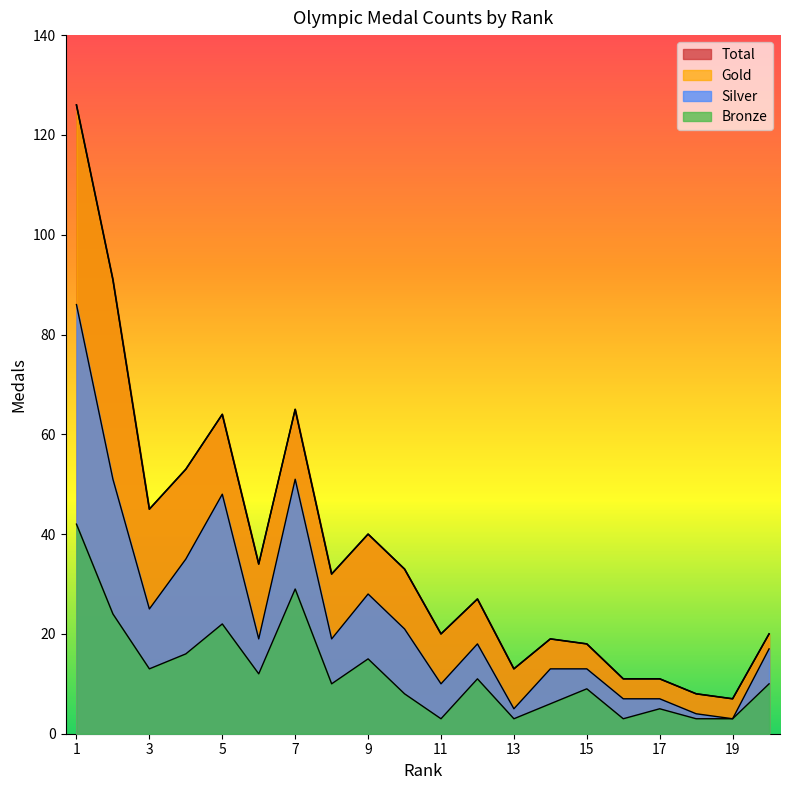

Which series has the widest spread of values?

Total